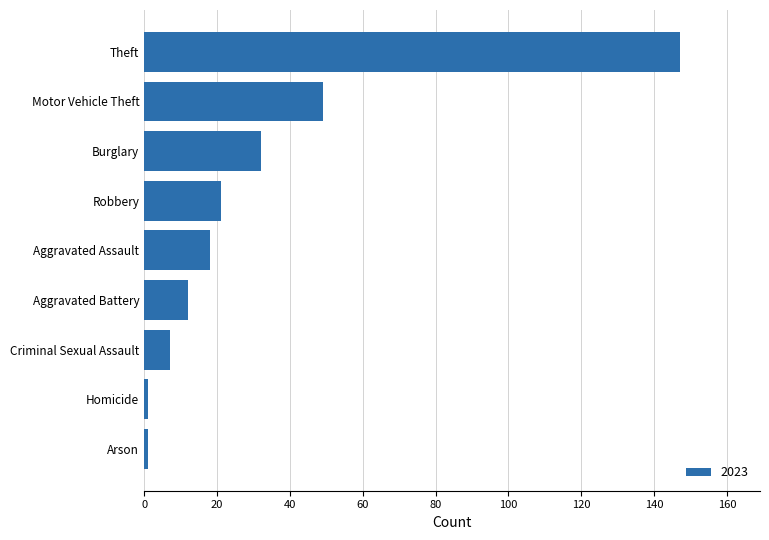

How many bars are there in total?

9